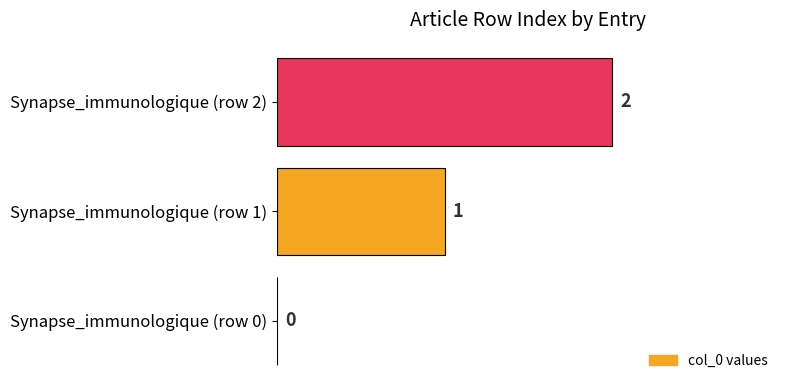

What is the sum of the values at Synapse_immunologique (row 2) and Synapse_immunologique (row 1)?

3